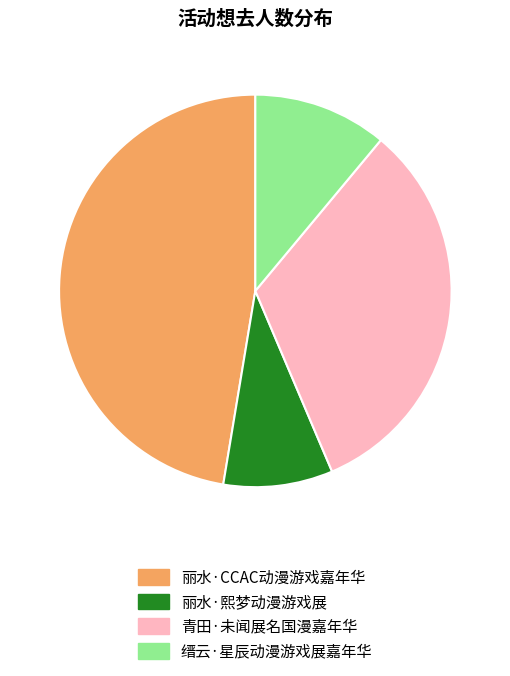

Is there any slice that represents more than half of the pie?

No